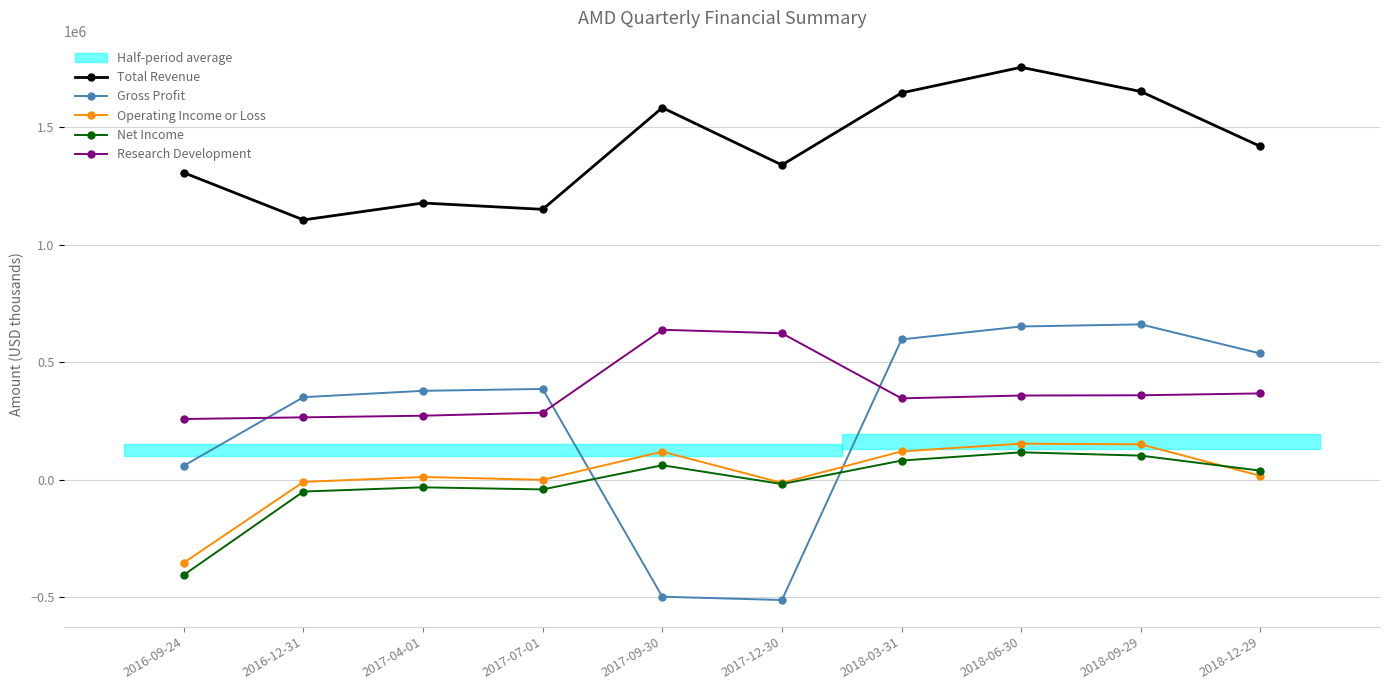

At how many categories does at least one series exceed 1384243?

5